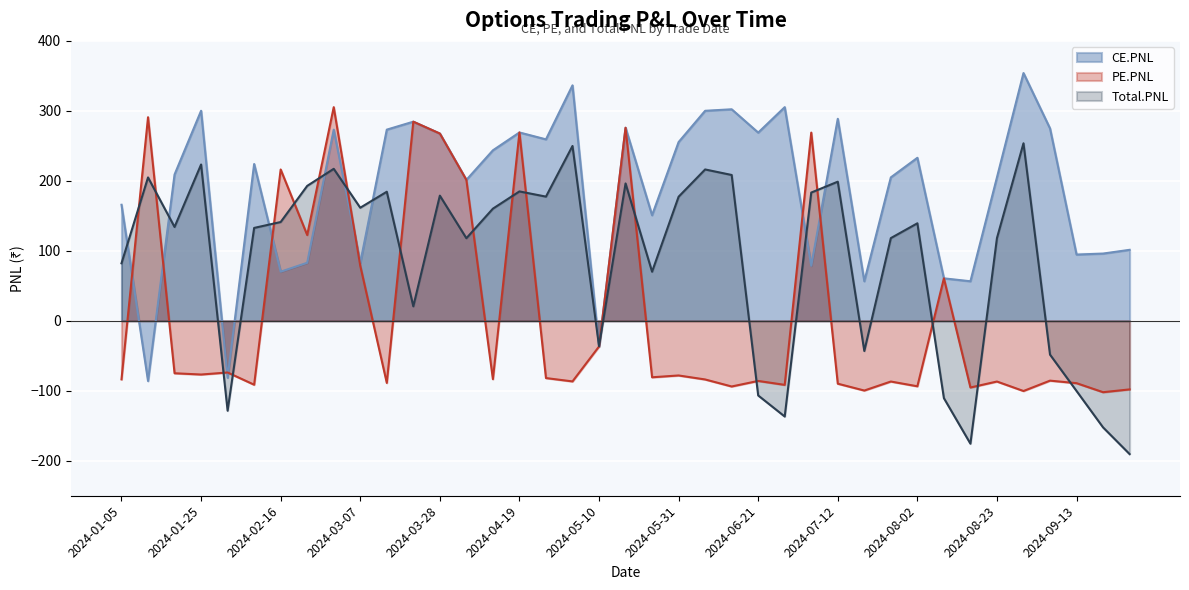

How many lines are shown in the chart?

3